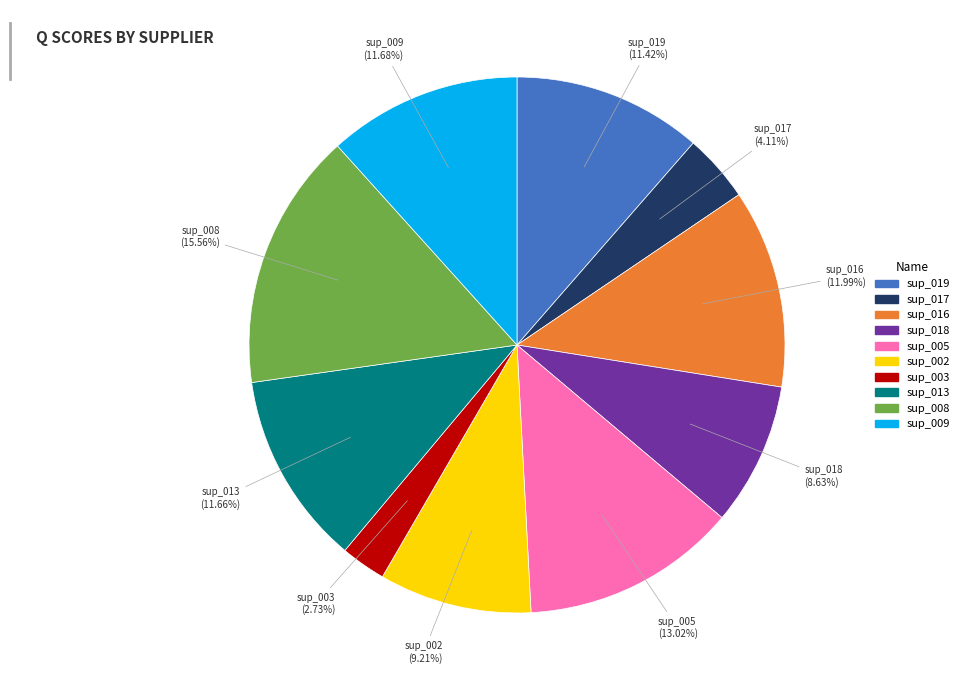

Between sup_008 and sup_003, which is larger?

sup_008